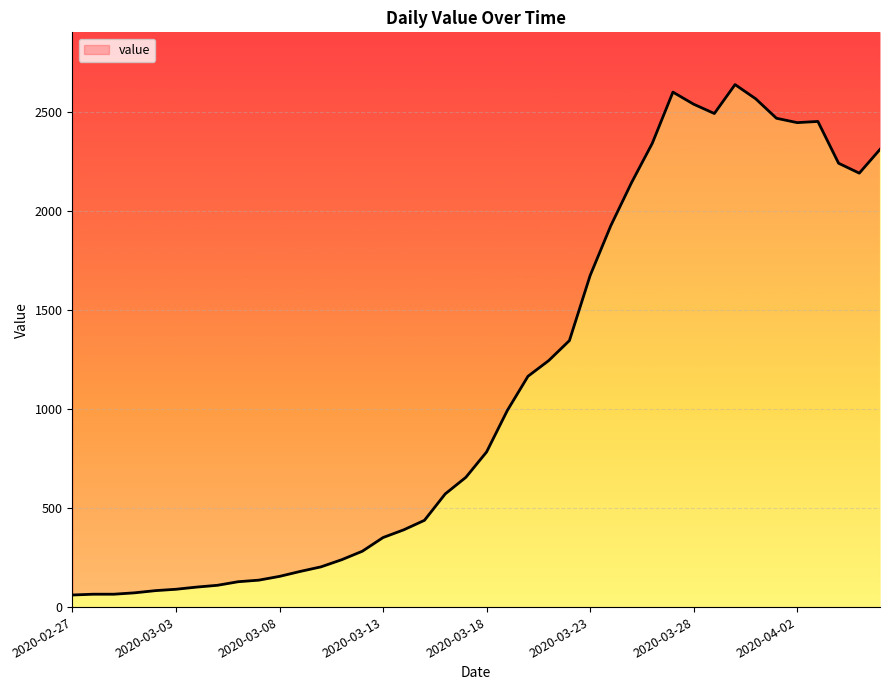

What is the difference between the maximum and minimum values?

2576